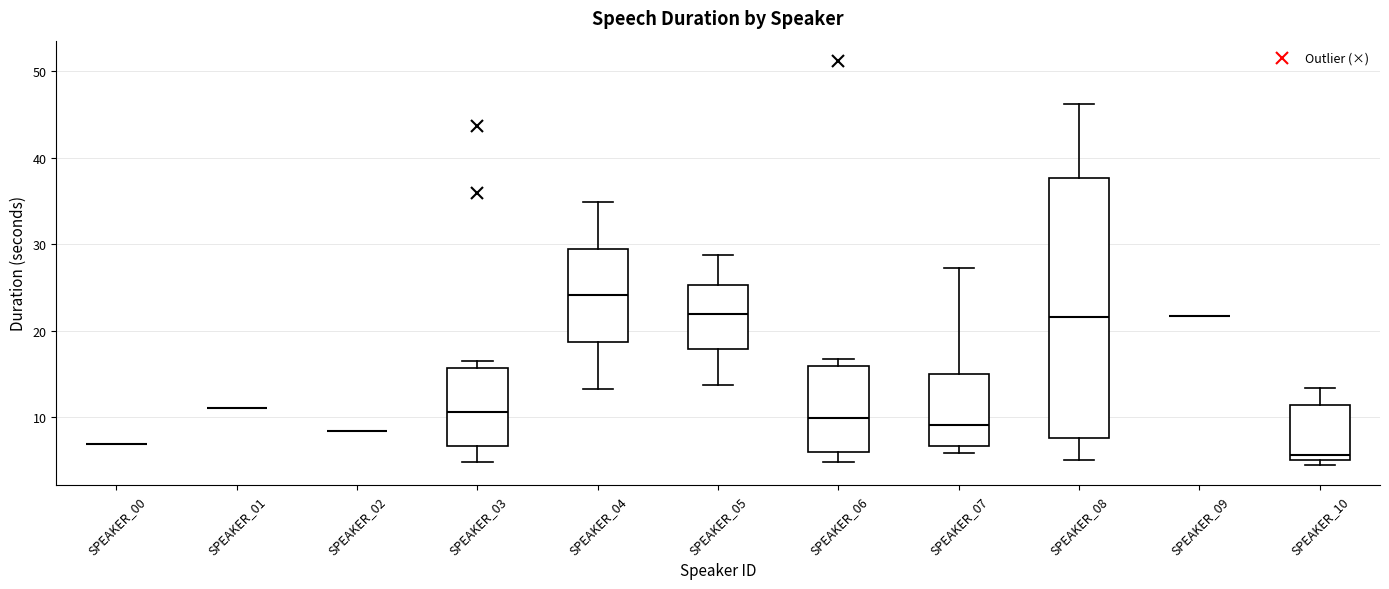

Where does the lower whisker of the box for SPEAKER_04 end on the y-axis? The values are not printed on the chart, so give them approximately, as read against the axis.

13